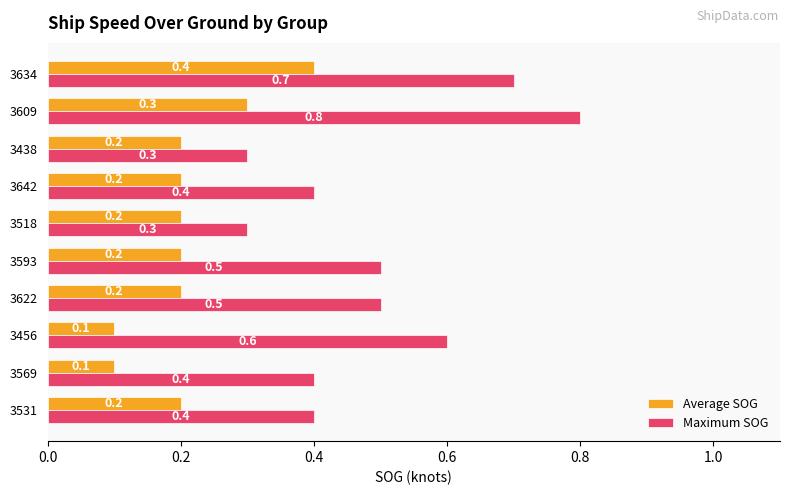

The Maximum SOG series shows 0.7 at 3634. True or false?

True